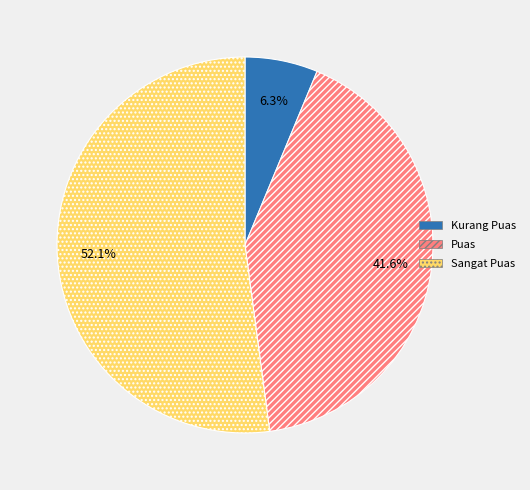

Between Sangat Puas and Puas, which is larger?

Sangat Puas